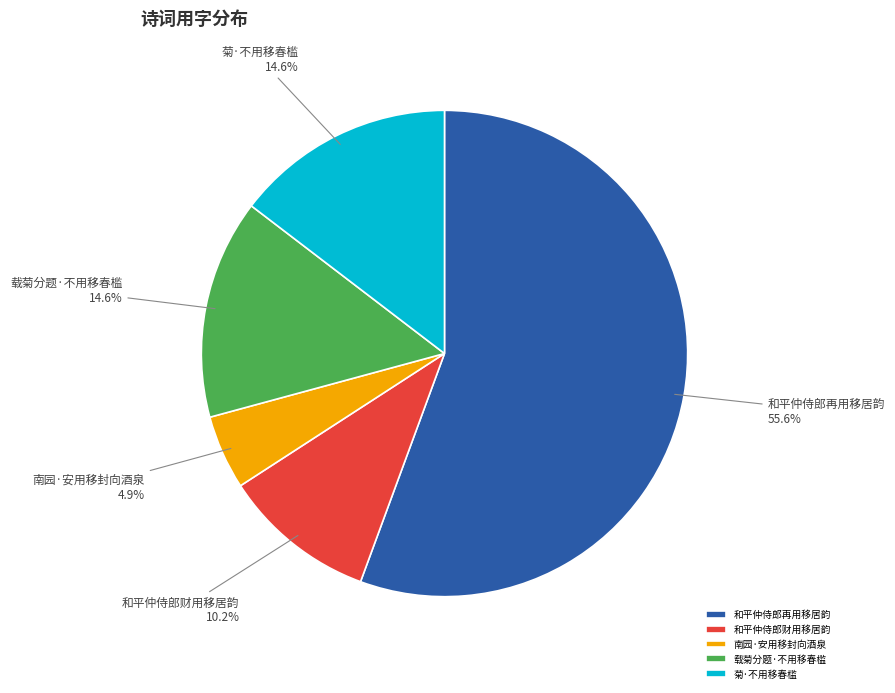

How many slices are in this pie chart?

5